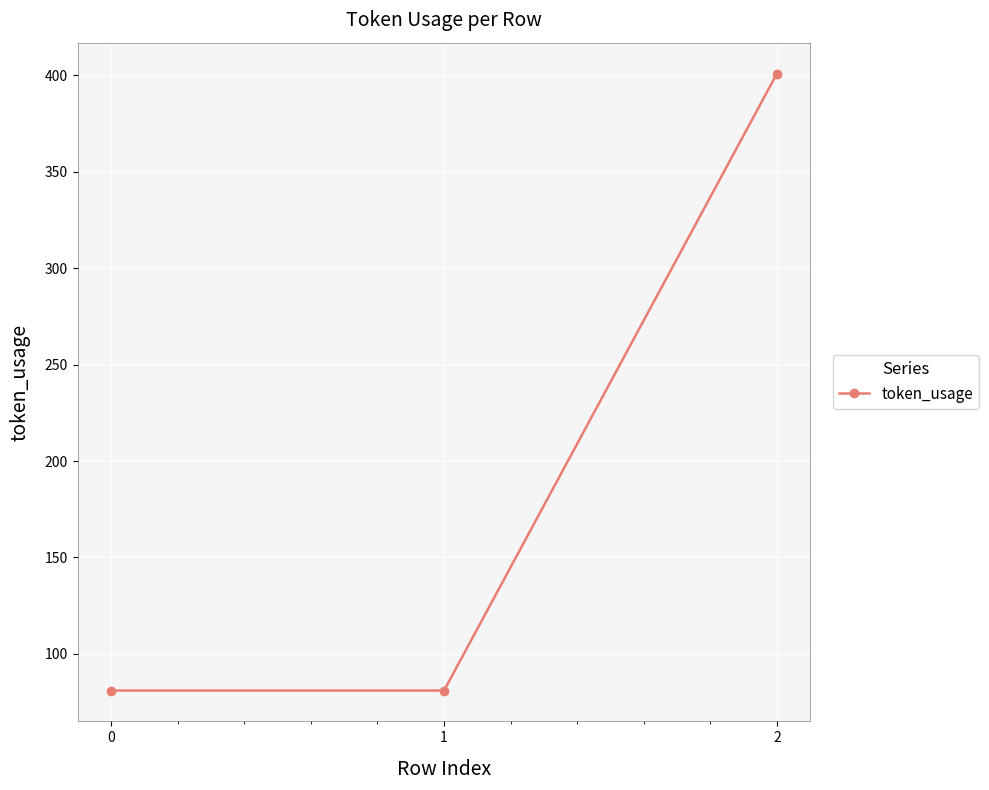

True or false: the data shows 106 at 0.

False